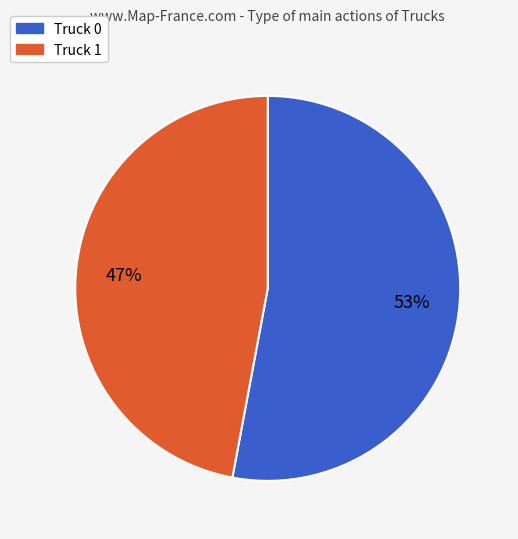

Do Truck 0 and Truck 1 together represent more than half of the pie?

Yes